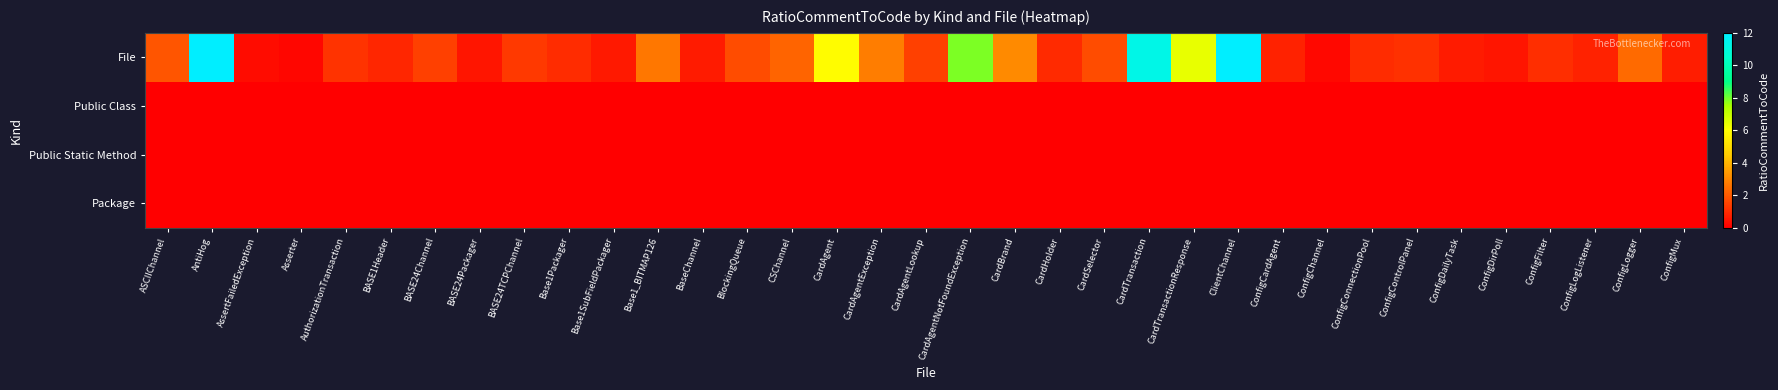

Reading right to left, what are all the values shown in this chart?

File: ConfigMux=0.7	ConfigLogger=2.4	ConfigLogListener=0.8	ConfigFilter=1.0	ConfigDirPoll=0.5	ConfigDailyTask=0.6	ConfigControlPanel=1.1	ConfigConnectionPool=1.0	ConfigChannel=0.2	ConfigCardAgent=0.8	ClientChannel=12.0	CardTransactionResponse=6.4	CardTransaction=11.2	CardSelector=1.7	CardHolder=0.9	CardBrand=3.1	CardAgentNotFoundException=7.9	CardAgentLookup=1.4	CardAgentException=2.8	CardAgent=5.9	CSChannel=2.2	BlockingQueue=1.7	BaseChannel=0.6	Base1_BITMAP126=2.7	Base1SubFieldPackager=0.6	Base1Packager=1.0	BASE24TCPChannel=1.3	BASE24Packager=0.5	BASE24Channel=1.4	BASE1Header=0.9	AuthorizationTransaction=1.1	Asserter=0.2	AssertFailedException=0.3	AntiHog=20.5	ASCIIChannel=1.9
Public Class: ConfigMux=0.0	ConfigLogger=0.0	ConfigLogListener=0.0	ConfigFilter=0.0	ConfigDirPoll=0.0	ConfigDailyTask=0.0	ConfigControlPanel=0.0	ConfigConnectionPool=0.0	ConfigChannel=0.0	ConfigCardAgent=0.0	ClientChannel=0.0	CardTransactionResponse=0.0	CardTransaction=0.0	CardSelector=0.0	CardHolder=0.0	CardBrand=0.0	CardAgentNotFoundException=0.0	CardAgentLookup=0.0	CardAgentException=0.0	CardAgent=0.0	CSChannel=0.0	BlockingQueue=0.0	BaseChannel=0.0	Base1_BITMAP126=0.0	Base1SubFieldPackager=0.0	Base1Packager=0.0	BASE24TCPChannel=0.0	BASE24Packager=0.0	BASE24Channel=0.0	BASE1Header=0.0	AuthorizationTransaction=0.0	Asserter=0.0	AssertFailedException=0.0	AntiHog=0.0	ASCIIChannel=0.0
Public Static Method: ConfigMux=0.0	ConfigLogger=0.0	ConfigLogListener=0.0	ConfigFilter=0.0	ConfigDirPoll=0.0	ConfigDailyTask=0.0	ConfigControlPanel=0.0	ConfigConnectionPool=0.0	ConfigChannel=0.0	ConfigCardAgent=0.0	ClientChannel=0.0	CardTransactionResponse=0.0	CardTransaction=0.0	CardSelector=0.0	CardHolder=0.0	CardBrand=0.0	CardAgentNotFoundException=0.0	CardAgentLookup=0.0	CardAgentException=0.0	CardAgent=0.0	CSChannel=0.0	BlockingQueue=0.0	BaseChannel=0.0	Base1_BITMAP126=0.0	Base1SubFieldPackager=0.0	Base1Packager=0.0	BASE24TCPChannel=0.0	BASE24Packager=0.0	BASE24Channel=0.0	BASE1Header=0.0	AuthorizationTransaction=0.0	Asserter=0.0	AssertFailedException=0.0	AntiHog=0.0	ASCIIChannel=0.0
Package: ConfigMux=0.0	ConfigLogger=0.0	ConfigLogListener=0.0	ConfigFilter=0.0	ConfigDirPoll=0.0	ConfigDailyTask=0.0	ConfigControlPanel=0.0	ConfigConnectionPool=0.0	ConfigChannel=0.0	ConfigCardAgent=0.0	ClientChannel=0.0	CardTransactionResponse=0.0	CardTransaction=0.0	CardSelector=0.0	CardHolder=0.0	CardBrand=0.0	CardAgentNotFoundException=0.0	CardAgentLookup=0.0	CardAgentException=0.0	CardAgent=0.0	CSChannel=0.0	BlockingQueue=0.0	BaseChannel=0.0	Base1_BITMAP126=0.0	Base1SubFieldPackager=0.0	Base1Packager=0.0	BASE24TCPChannel=0.0	BASE24Packager=0.0	BASE24Channel=0.0	BASE1Header=0.0	AuthorizationTransaction=0.0	Asserter=0.0	AssertFailedException=0.0	AntiHog=0.0	ASCIIChannel=0.0